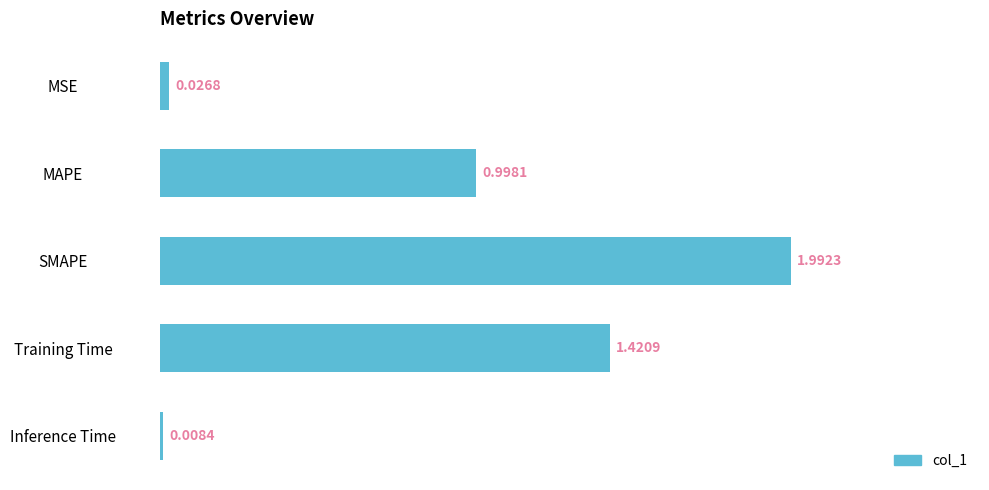

What is the label of the 2nd bar from the bottom?

Training Time